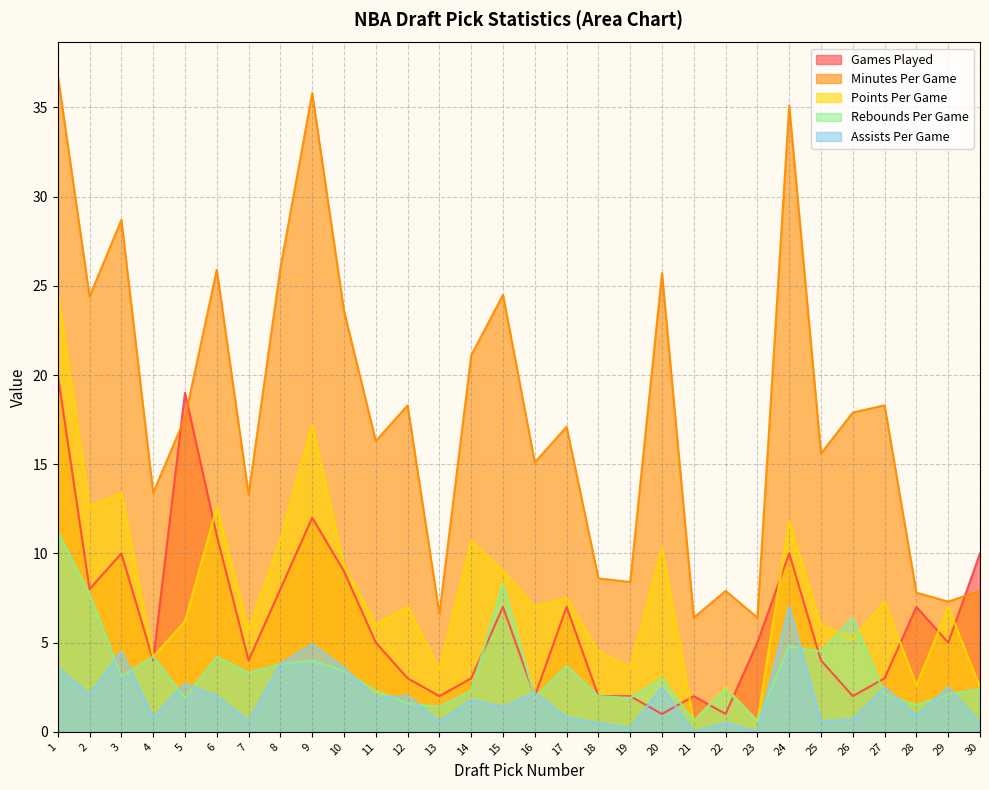

How many lines are shown in the chart?

5